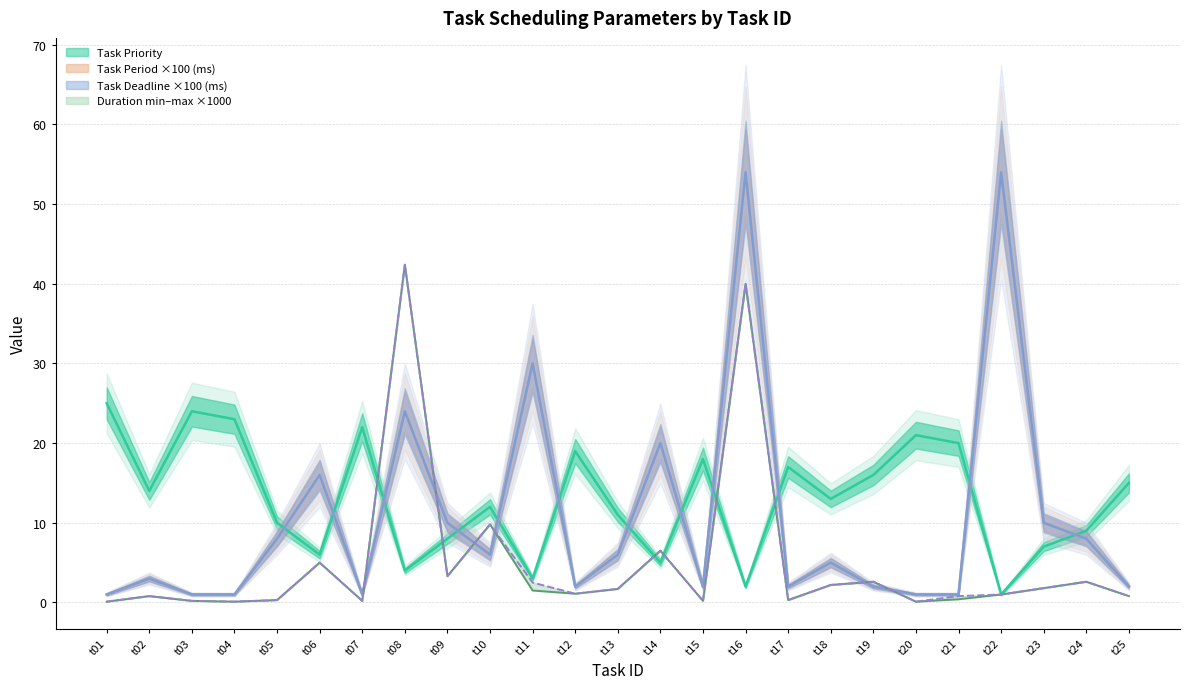

Reading left to right, what are all the values shown in this chart?

Task Priority: 25.0	14.0	24.0	23.0	10.0	6.0	22.0	4.0	8.0	12.0	3.0	19.0	11.0	5.0	18.0	2.0	17.0	13.0	16.0	21.0	20.0	1.0	7.0	9.0	15.0
Duration min: 0.1	0.8	0.2	0.1	0.3	5.0	0.2	42.4	3.3	9.8	1.5	1.1	1.7	6.5	0.2	40.0	0.3	2.2	2.6	0.1	0.4	1.0	1.8	2.6	0.8
Duration max: 0.1	0.8	0.2	0.1	0.3	5.0	0.2	42.4	3.3	9.8	2.5	1.1	1.7	6.5	0.2	40.0	0.3	2.2	2.6	0.1	0.8	1.0	1.8	2.6	0.8
Task Period (ms): 1.0	3.0	1.0	1.0	8.0	16.0	1.0	24.0	10.0	6.0	30.0	2.0	6.0	20.0	2.0	54.0	2.0	5.0	2.0	1.0	1.0	54.0	10.0	8.0	2.0
Task Deadline: 1.0	3.0	1.0	1.0	8.0	16.0	1.0	24.0	10.0	6.0	30.0	2.0	6.0	20.0	2.0	54.0	2.0	5.0	2.0	1.0	1.0	54.0	10.0	8.0	2.0